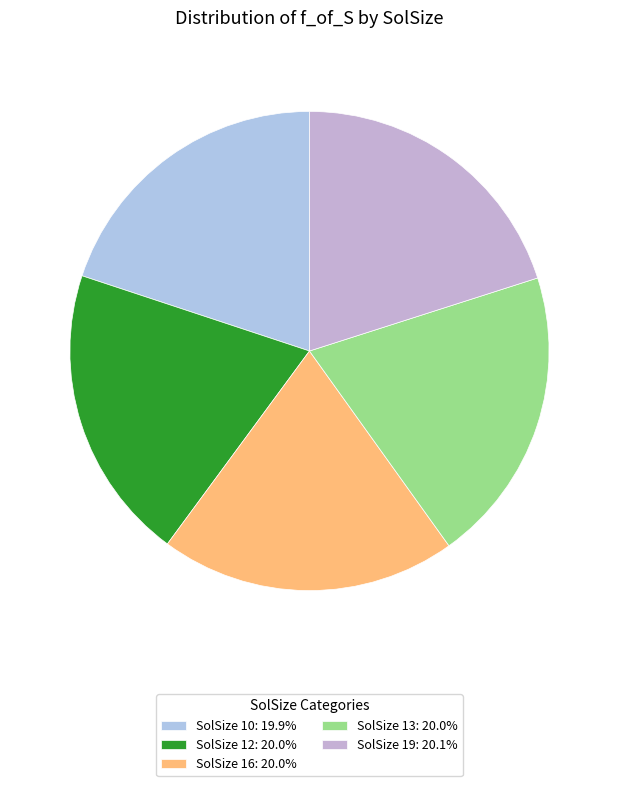

How many slices are in this pie chart?

5